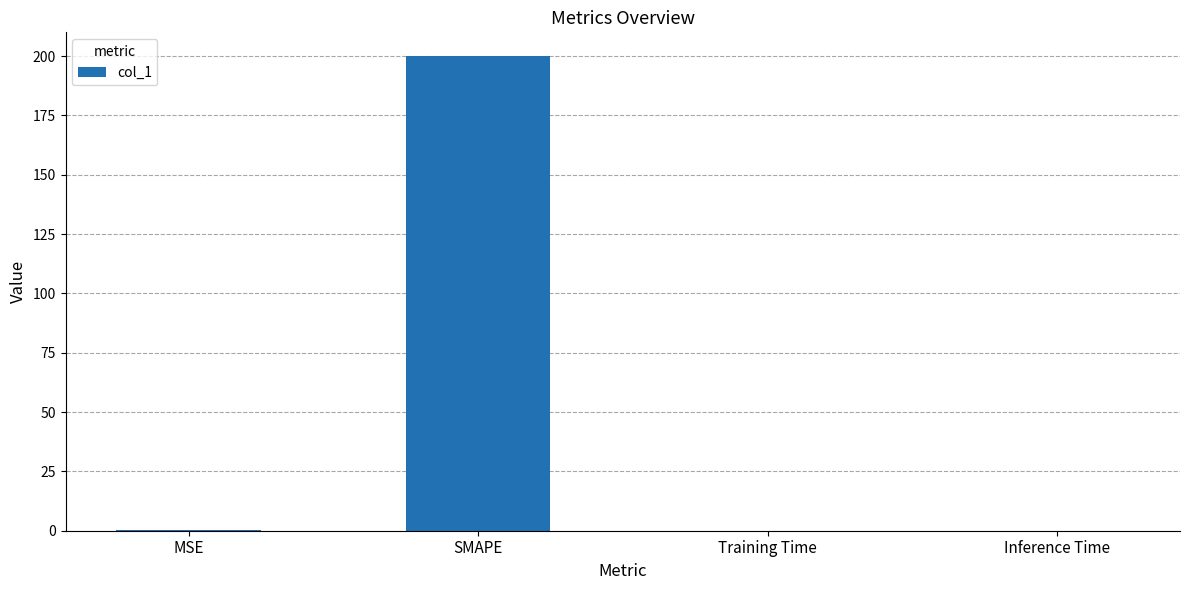

How many categories are shown in the chart?

4